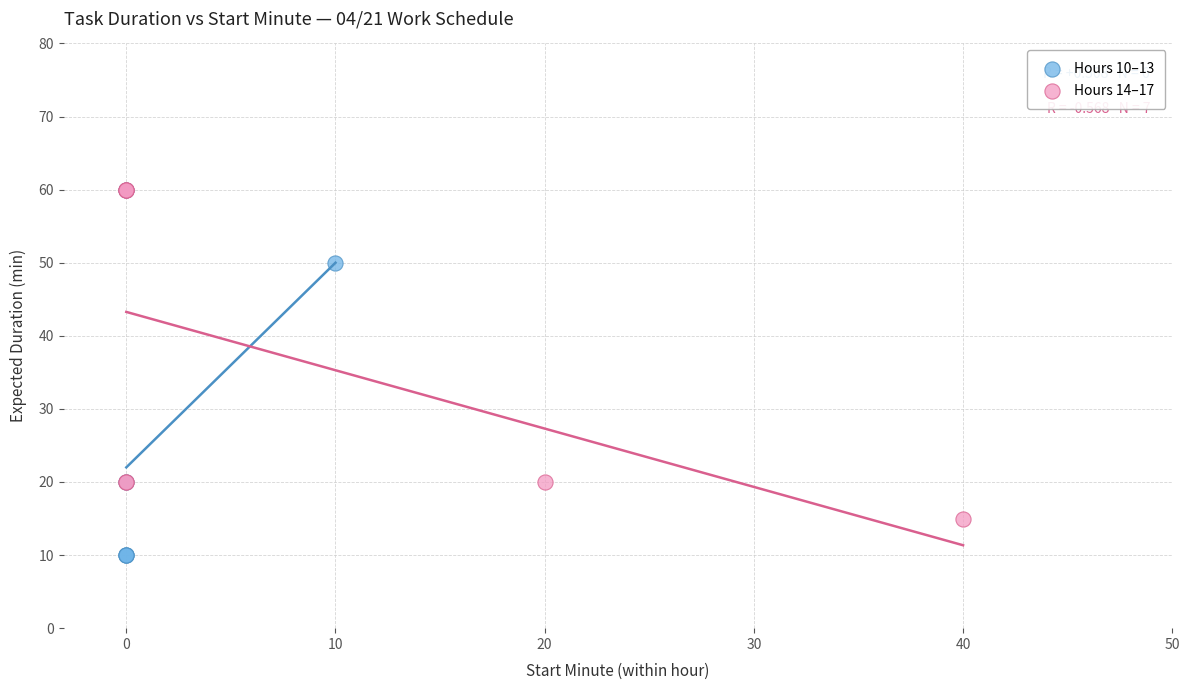

Which series has the largest Y range (max minus min)?

Hours 10–13